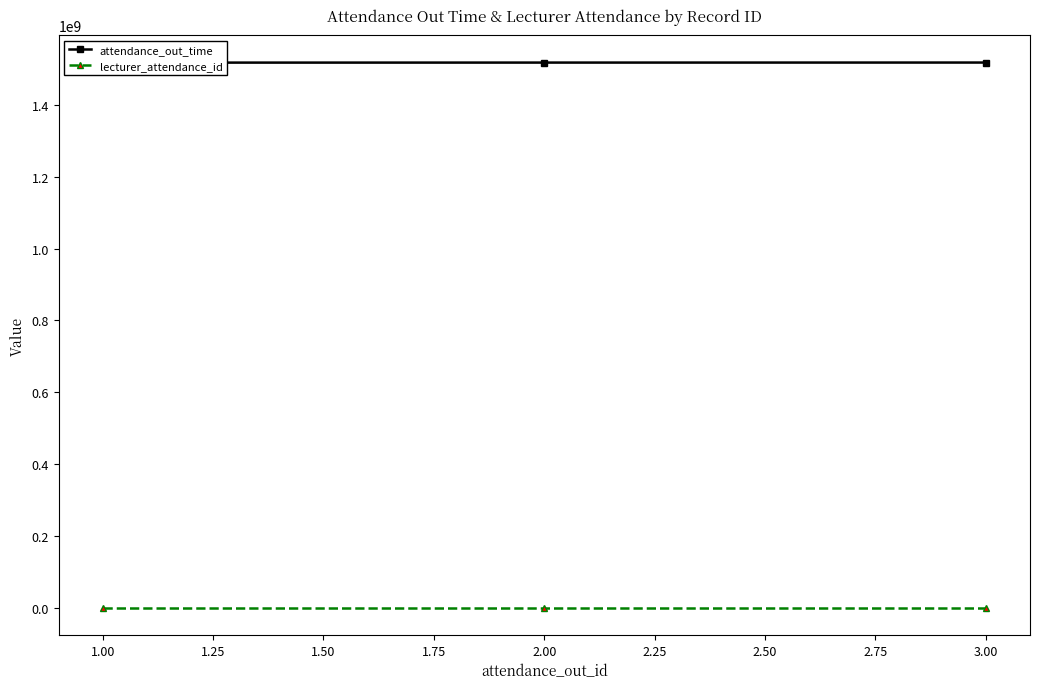

What is the difference between the second highest and minimum values in the lecturer_attendance_id series?

1